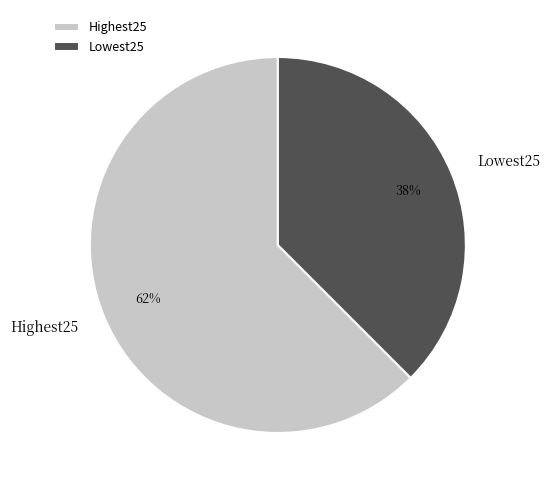

The Lowest25 slice represents 38% of the pie. True or false?

True